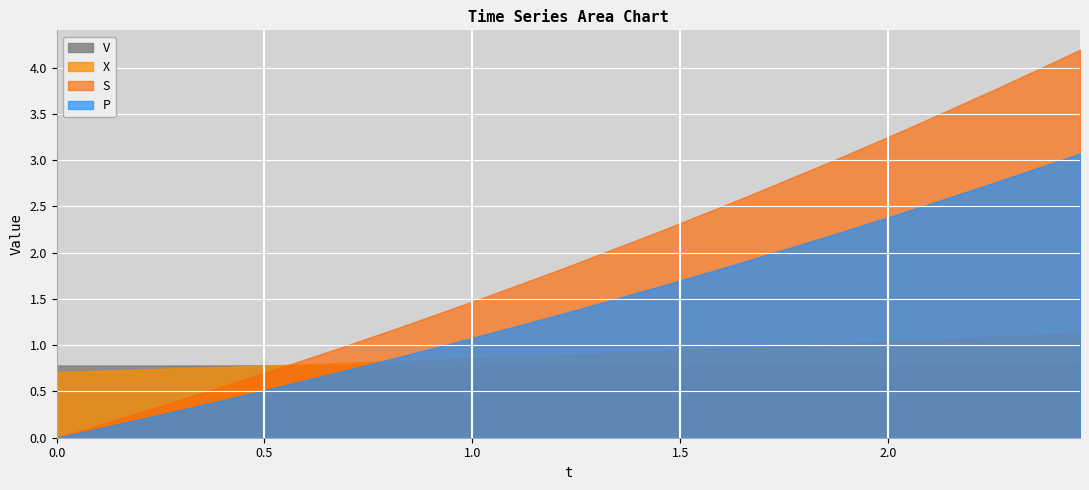

The P series shows 2.4 at 2.0. True or false?

True